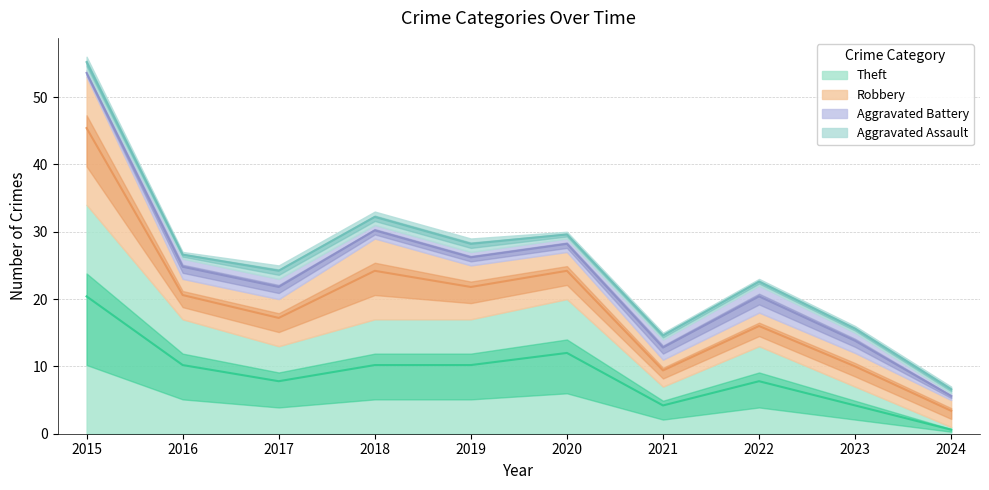

What is the average value of the Aggravated Battery series?

2